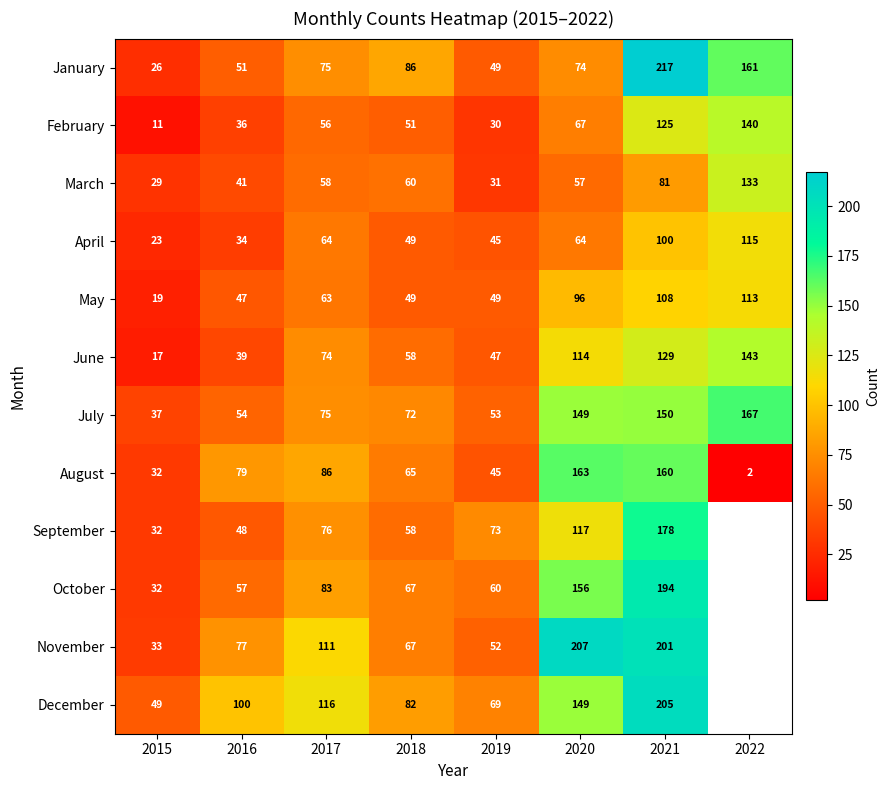

True or false: August has a value of 163 at 2020.

True